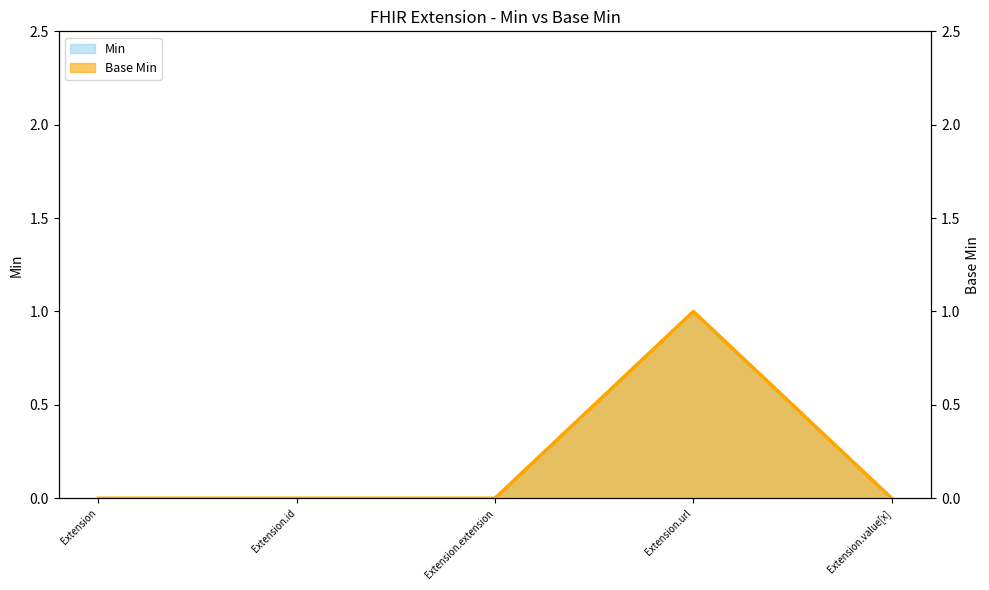

Between Extension.value[x] and Extension.extension, which is larger?

Extension.value[x]